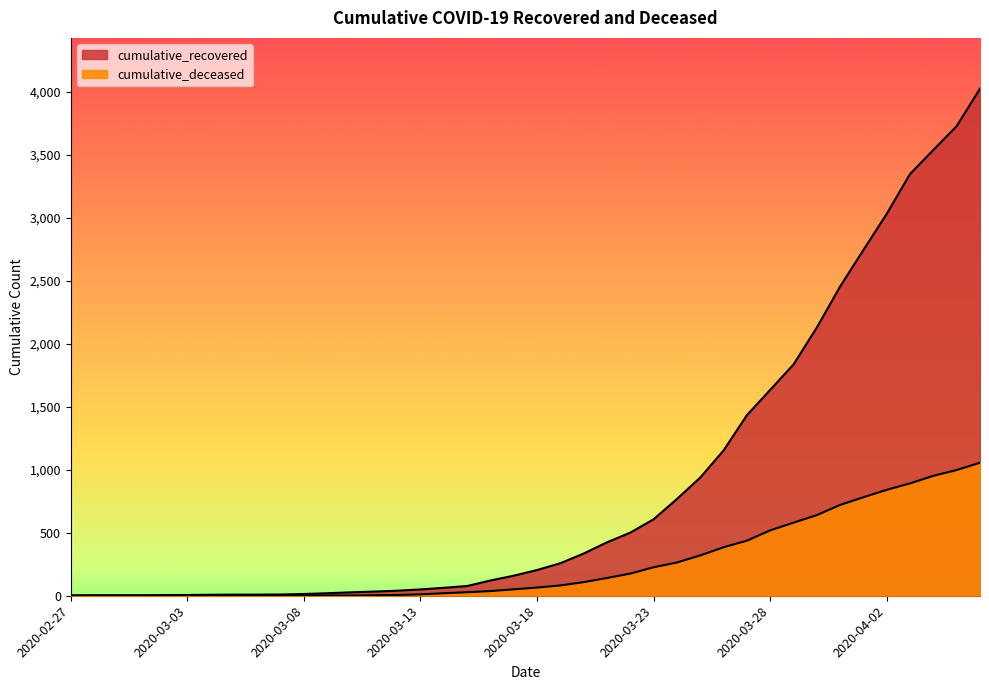

What is the label of the 33rd point from the left?

2020-03-30